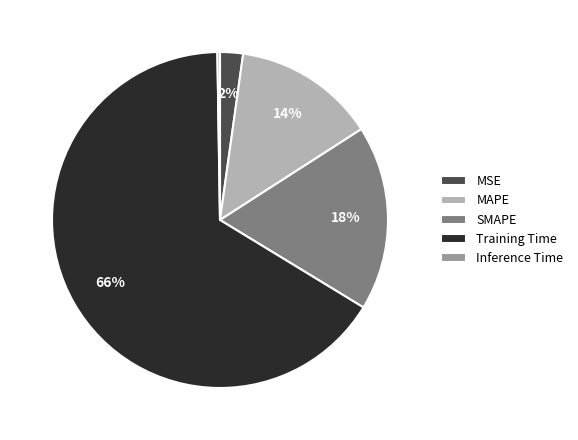

What is the largest slice in the pie chart?

Training Time